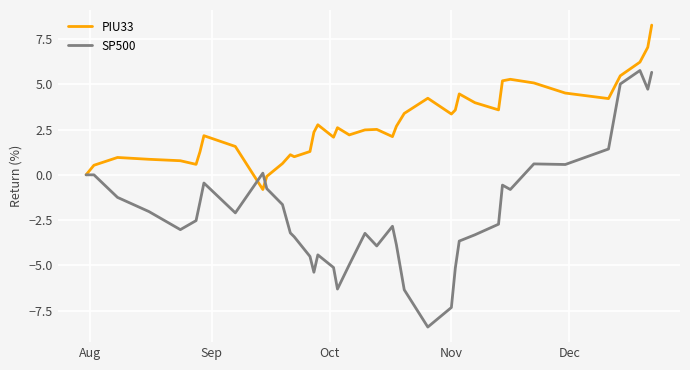

Which series has the widest spread of values?

SP500